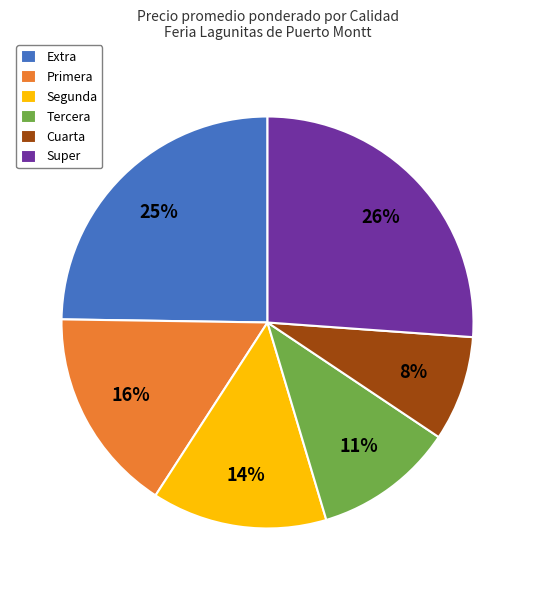

Rank the categories by value from lowest to highest.

Cuarta, Tercera, Segunda, Primera, Extra, Super